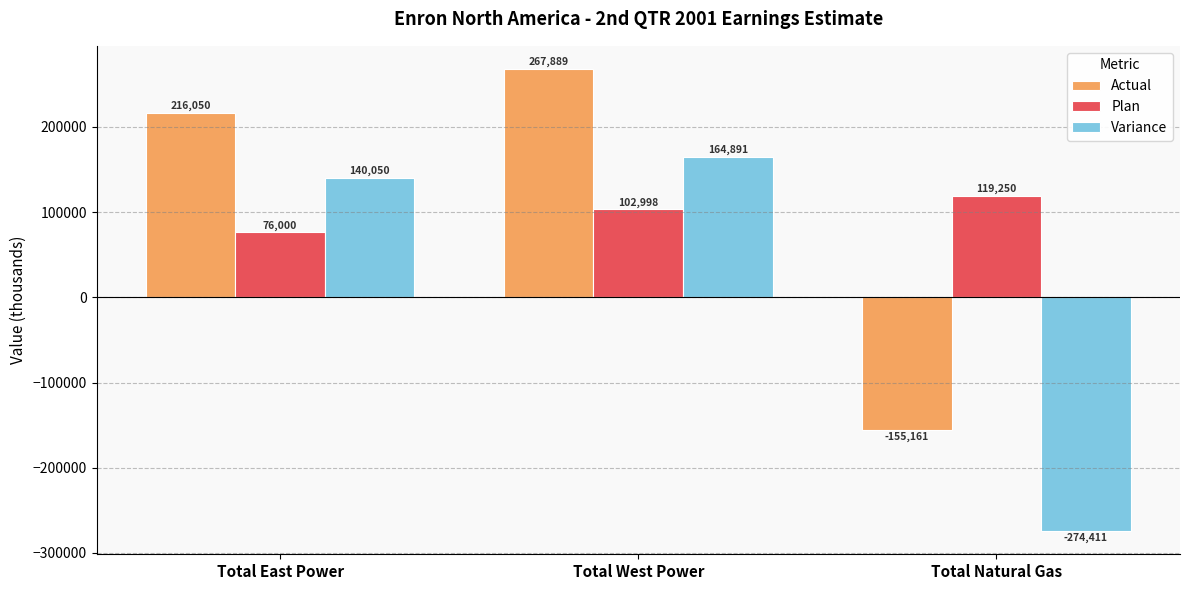

At which label does Actual reach its peak?

Total West Power